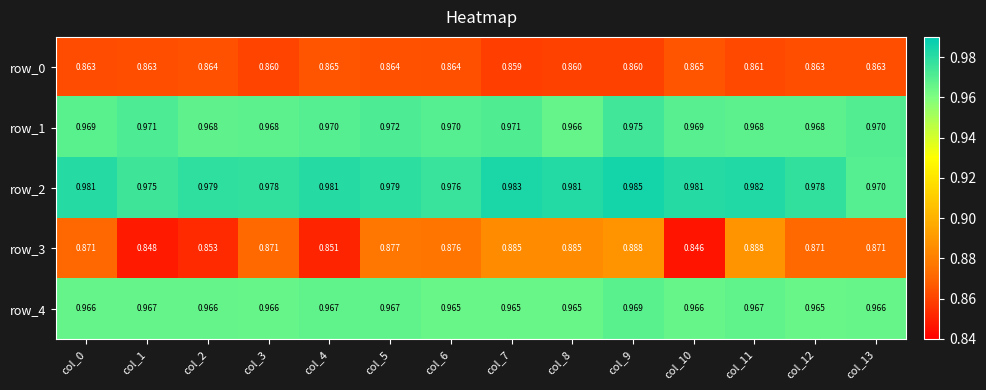

Is the value of row_4 at col_0 greater than the value of row_3 at col_0?

Yes